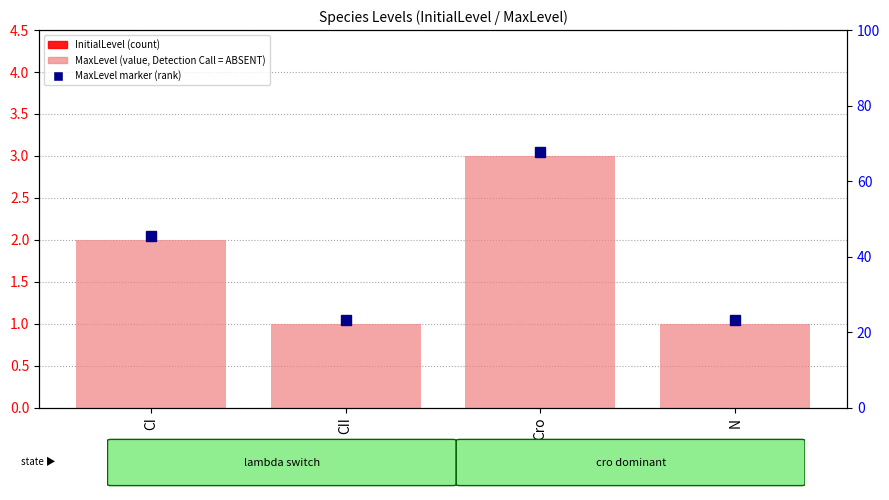

What is the difference between the highest and lowest values at CII?

1